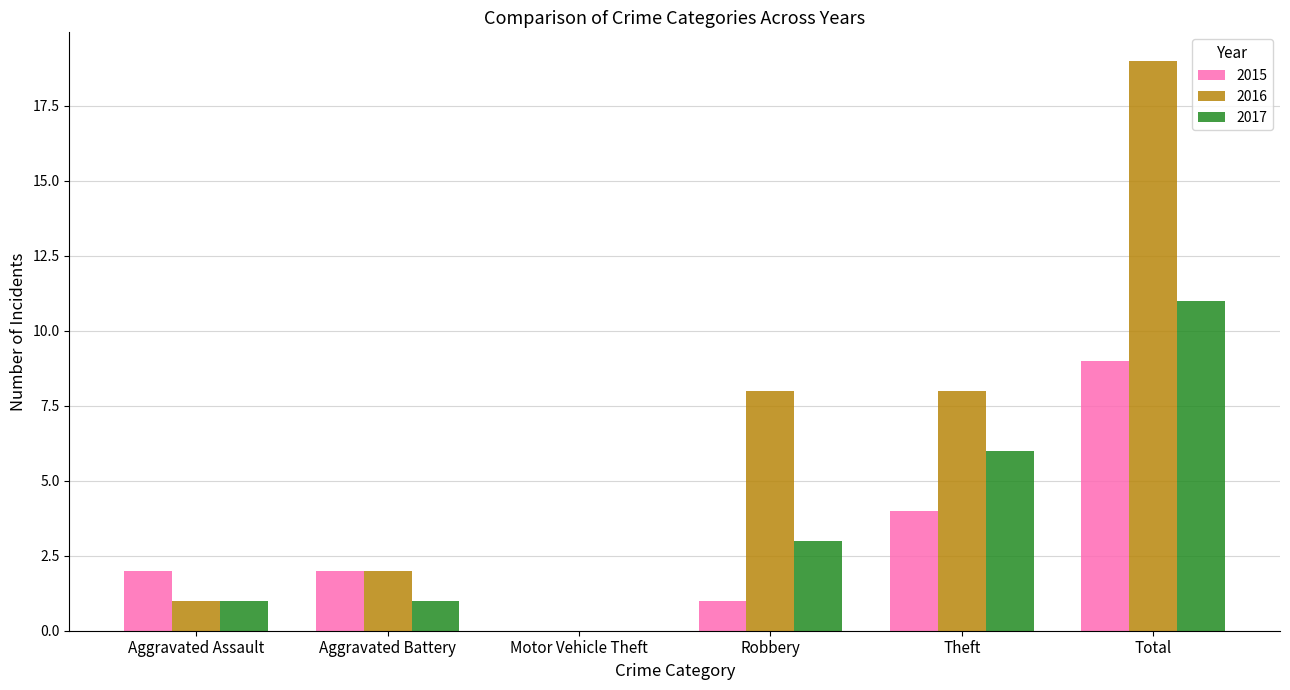

What is the difference between the 2017 values at Total and Theft?

5